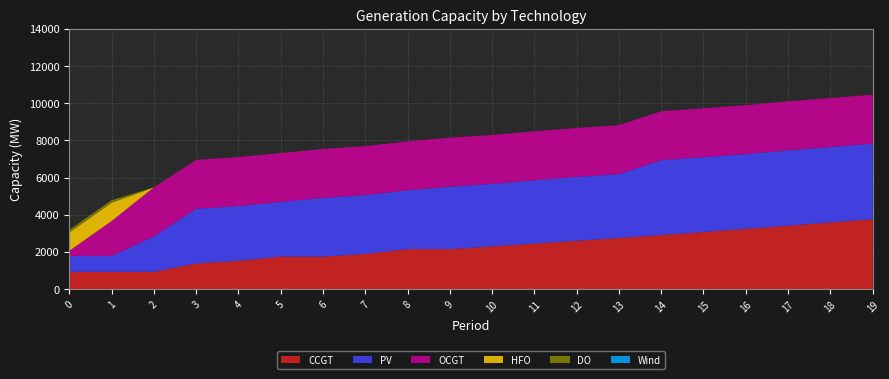

Reading right to left, list all the values displayed in this chart.

CCGT: 3765	3588	3411	3239	3071	2908	2749	2599	2449	2299	2149	2149	1895	1745	1745	1526	1376	933	933	933
PV: 4056	4056	4056	4026	4026	4026	3436	3436	3406	3362	3362	3163	3163	3163	2943	2943	2943	1909	850	850
OCGT: 2632	2632	2632	2632	2632	2632	2632	2632	2632	2632	2632	2632	2632	2632	2632	2632	2632	2632	1876	276
HFO: 0	0	0	0	0	0	0	0	0	0	0	0	0	0	0	0	0	0	985	985
DO: 0	0	0	0	0	0	0	0	0	0	0	0	0	0	0	0	0	0	136	136
Wind: 0	0	0	0	0	0	0	0	0	0	0	0	0	0	0	0	0	0	0	0